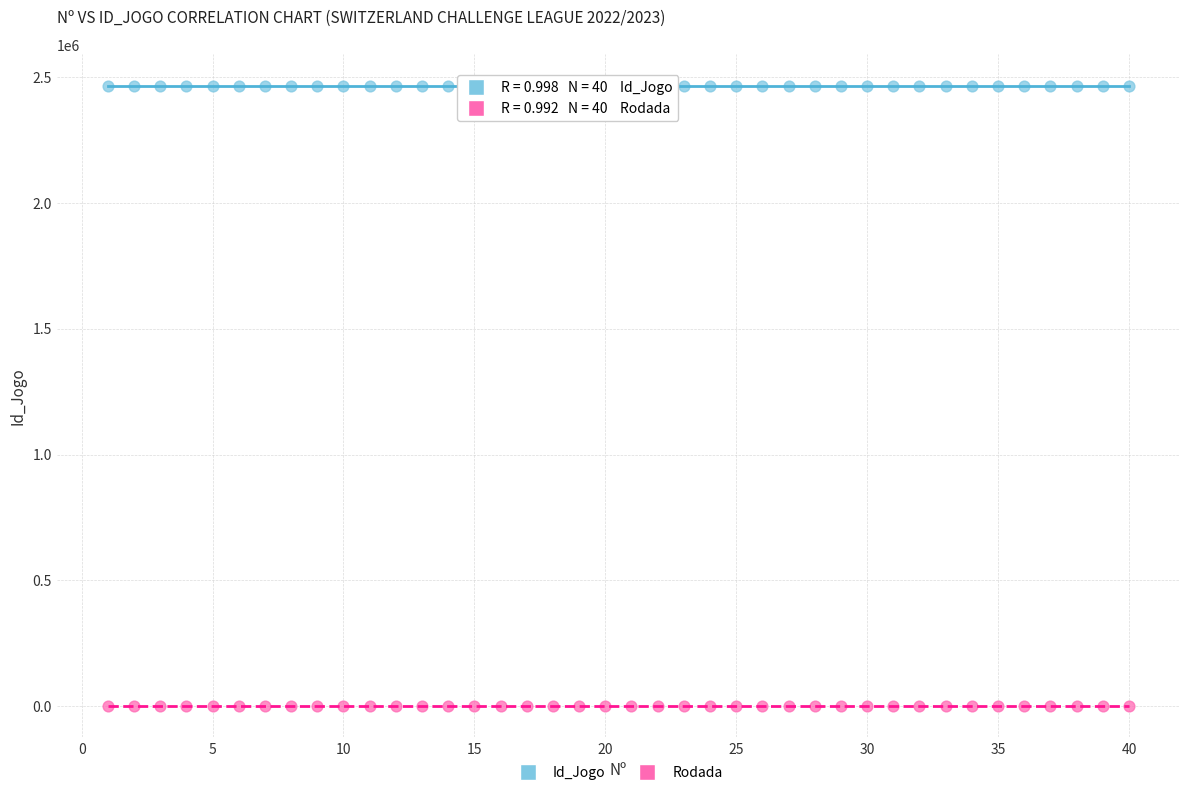

What is the X range (max minus min) for the scatter plot?

39